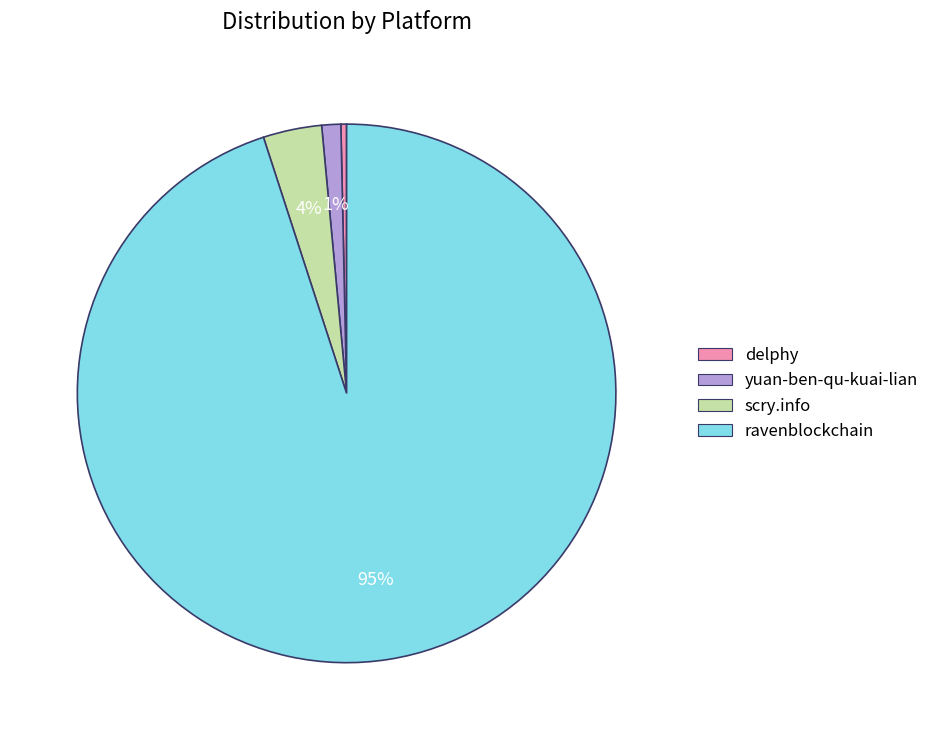

Which has a higher value, yuan-ben-qu-kuai-lian or delphy?

yuan-ben-qu-kuai-lian